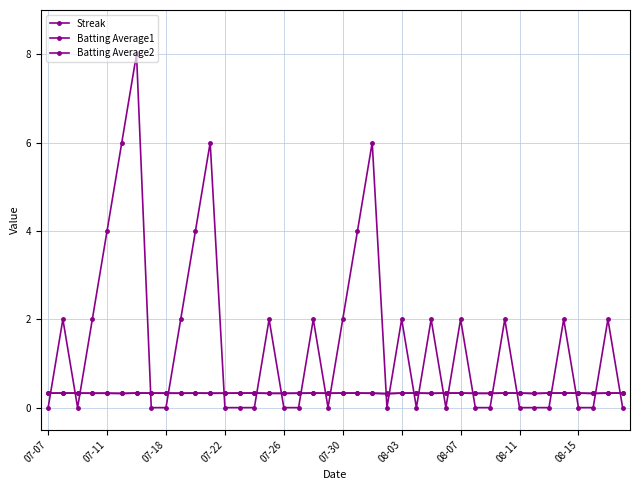

What is the difference between the second highest and minimum values in the Streak series?

6.0